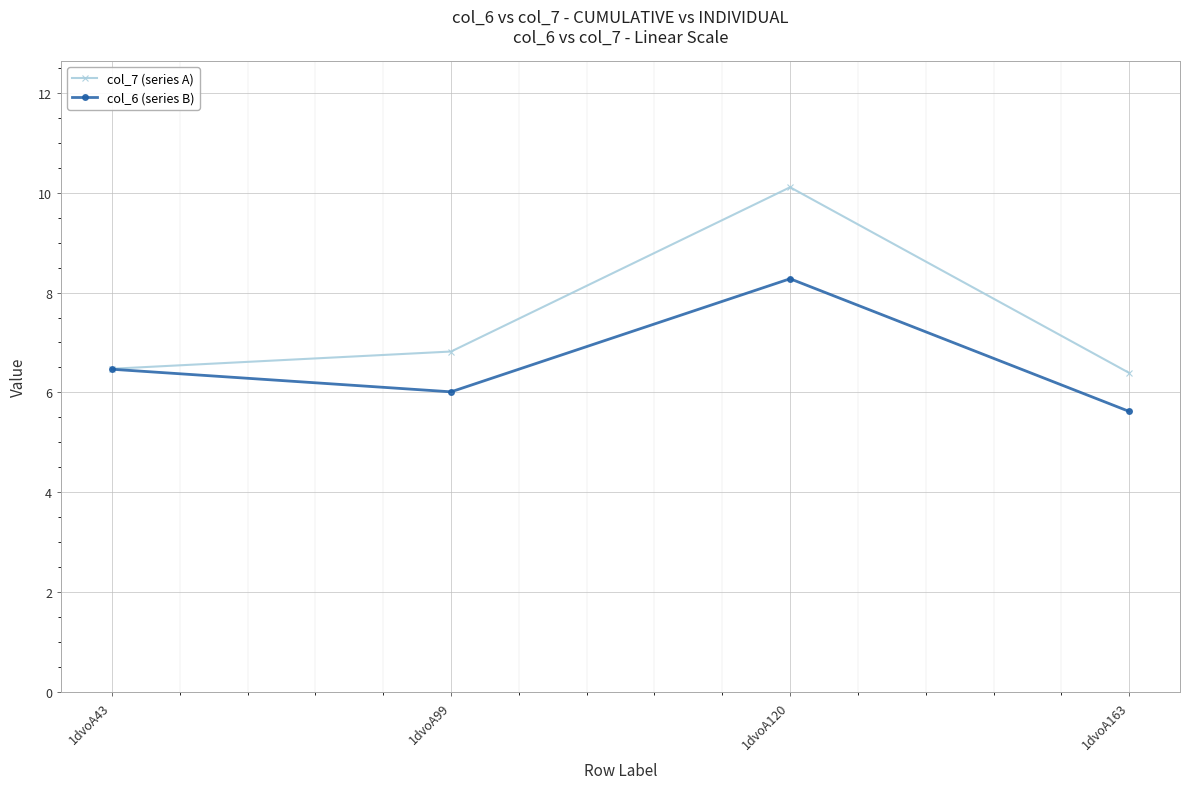

What are all the series names shown in the legend?

col_7 (series A), col_6 (series B)